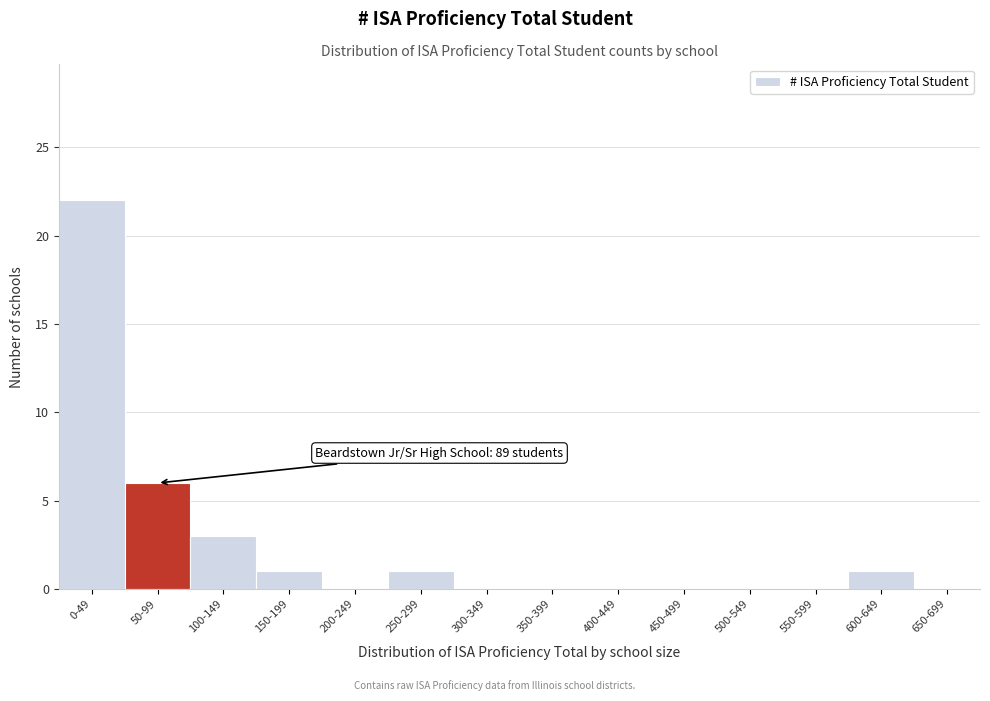

Reading left to right, transcribe all the data shown in this chart.

0-49=22	50-99=6	100-149=3	150-199=1	200-249=0	250-299=1	300-349=0	350-399=0	400-449=0	450-499=0	500-549=0	550-599=0	600-649=1	650-699=0